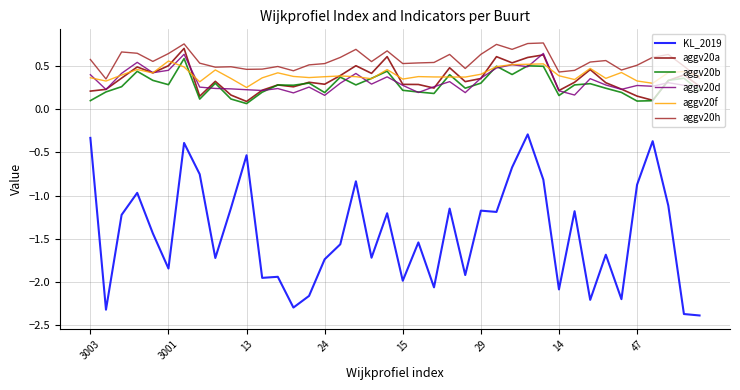

What is the smallest value displayed?

-2.4